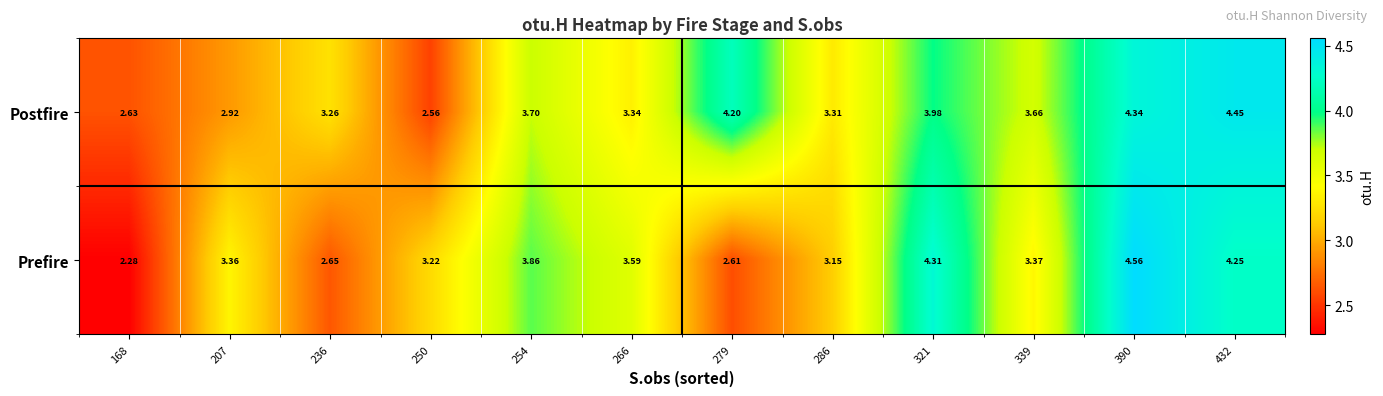

Is the value of Postfire at 250 greater than the value of Prefire at 321?

No